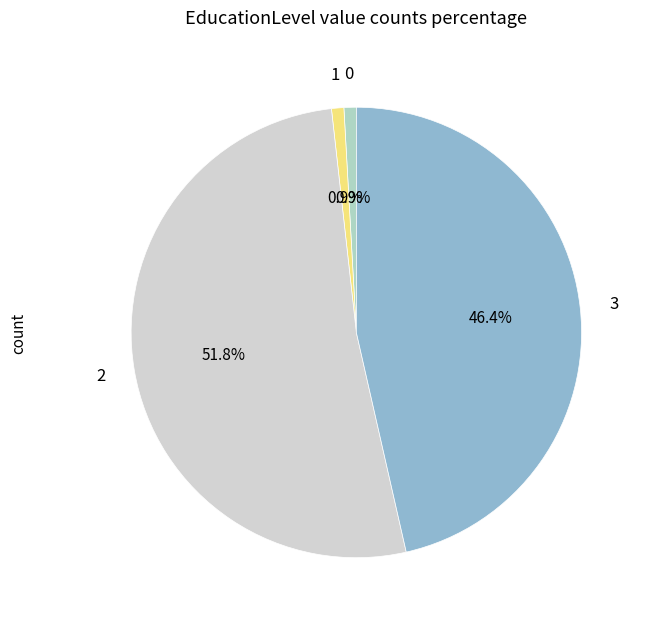

Is there a majority slice in this chart?

Yes